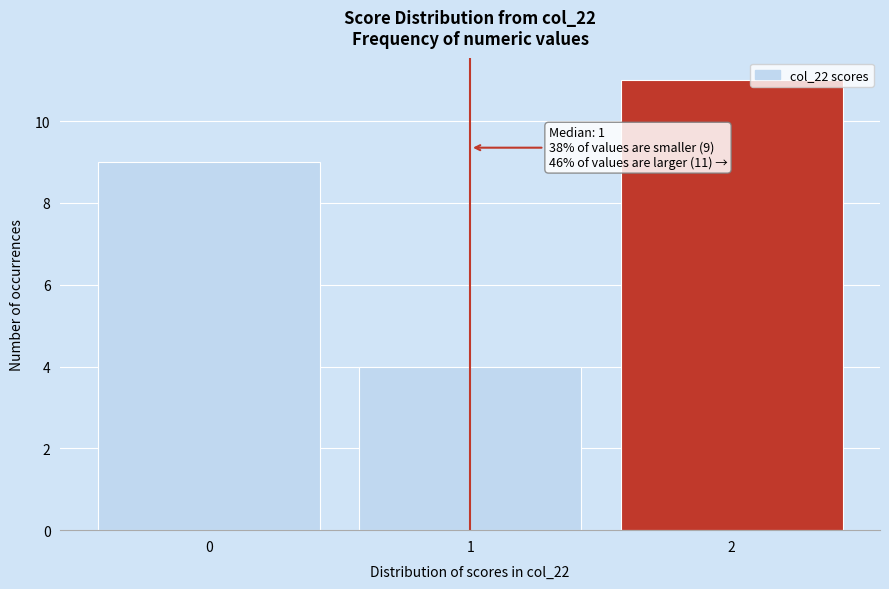

Reading right to left, what are all the values shown in this chart?

11	4	9